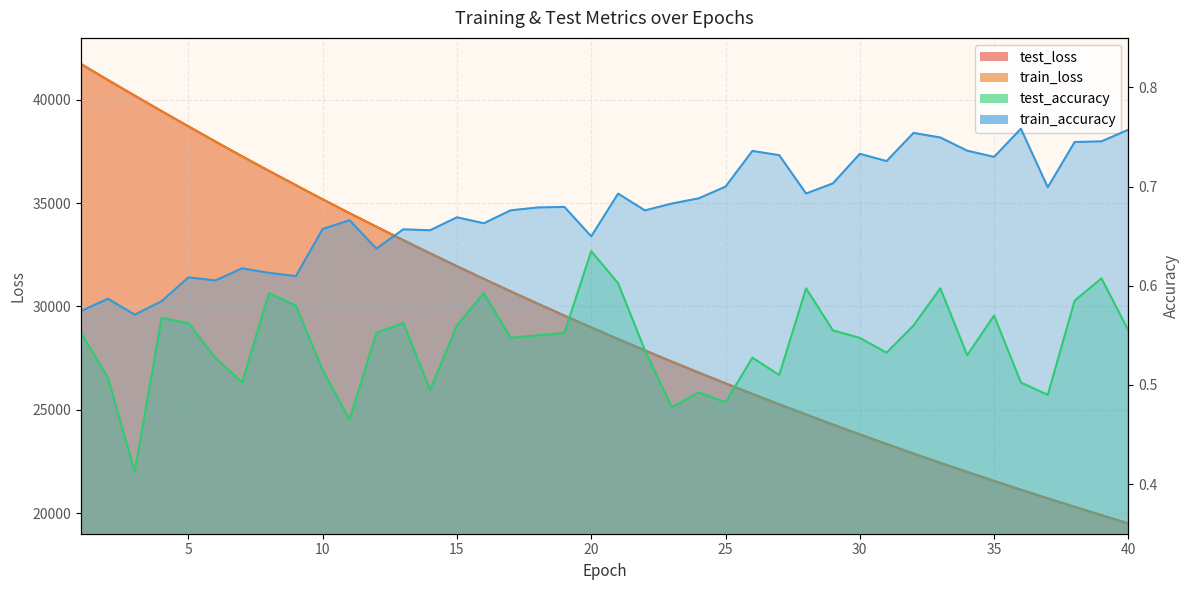

True or false: train_loss and train_accuracy cross at least once.

False